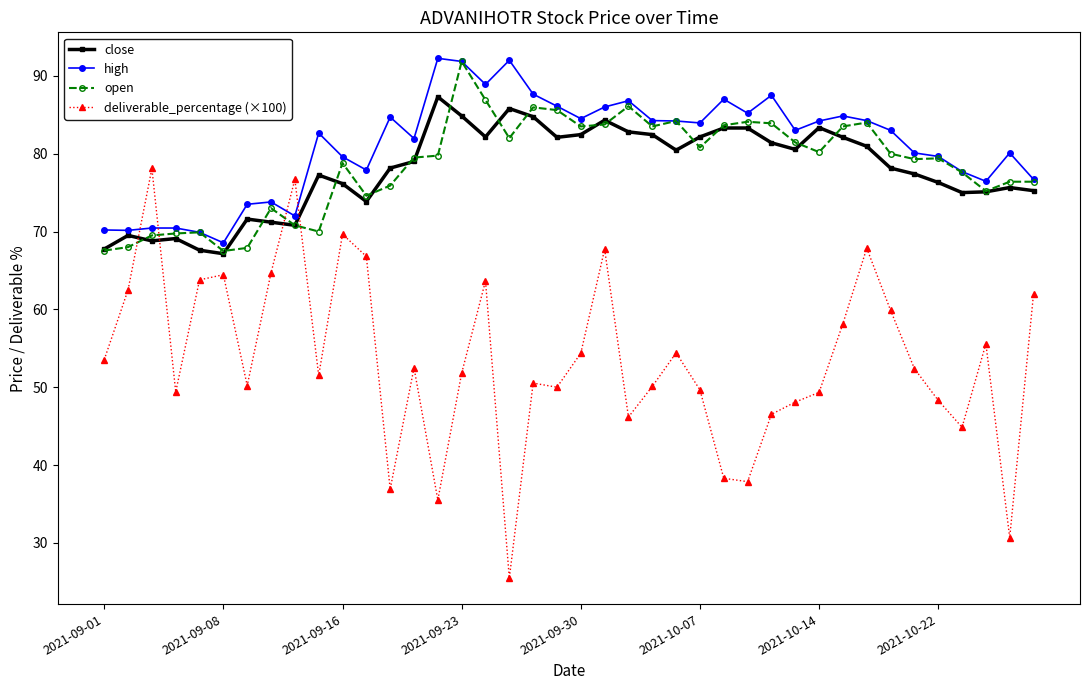

What is the value of the open point at the 39th from the left?

76.4